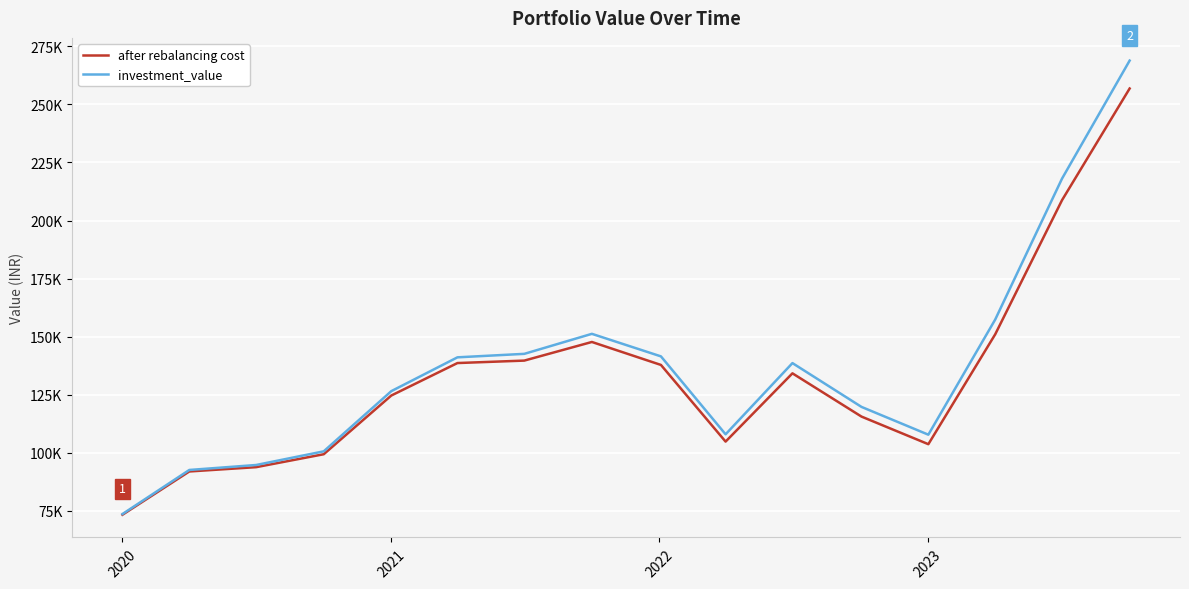

List the series in order of their peak value, lowest first.

after rebalancing cost, investment_value